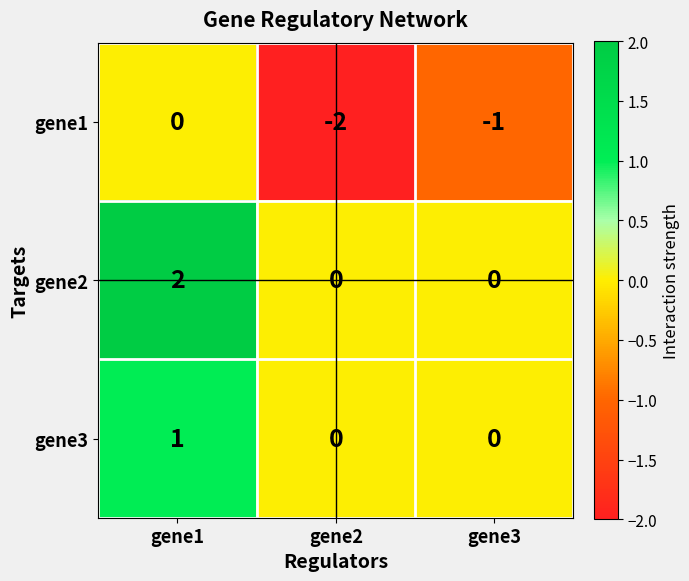

The gene1 series shows -2 at gene3. True or false?

False